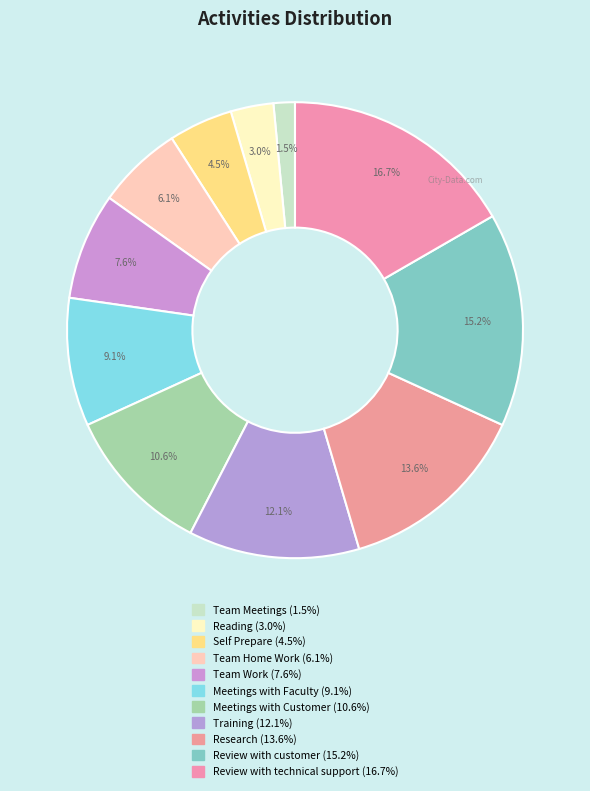

What is the largest slice in the pie chart?

Review with technical support